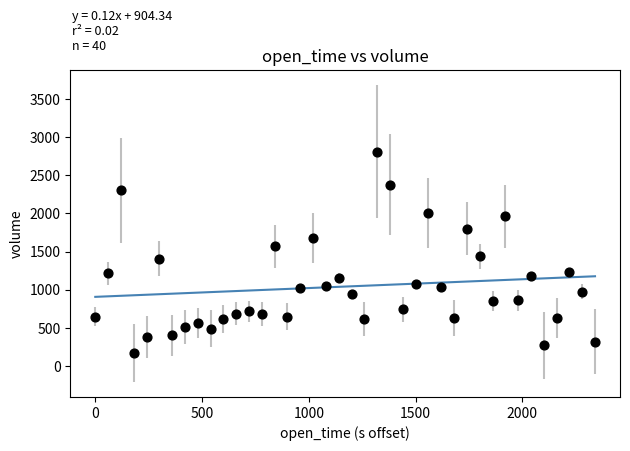

What is the range of X values (max minus min)?

2340.0